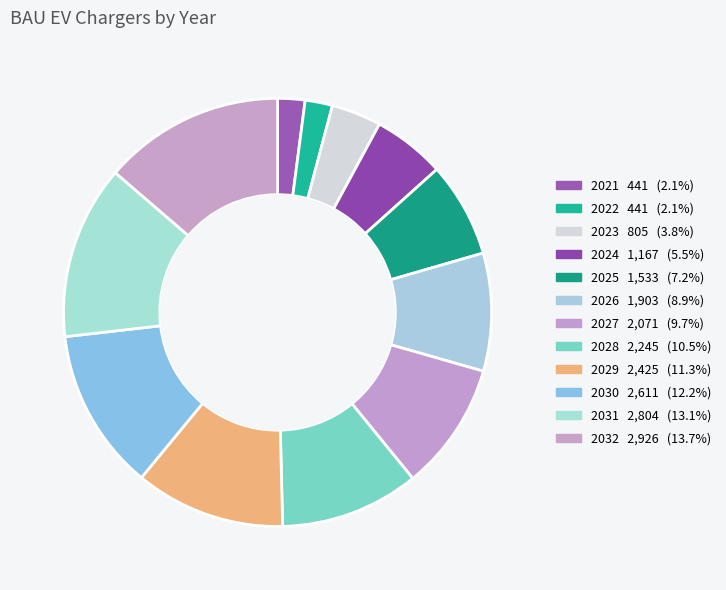

How many slices are in this pie chart?

12